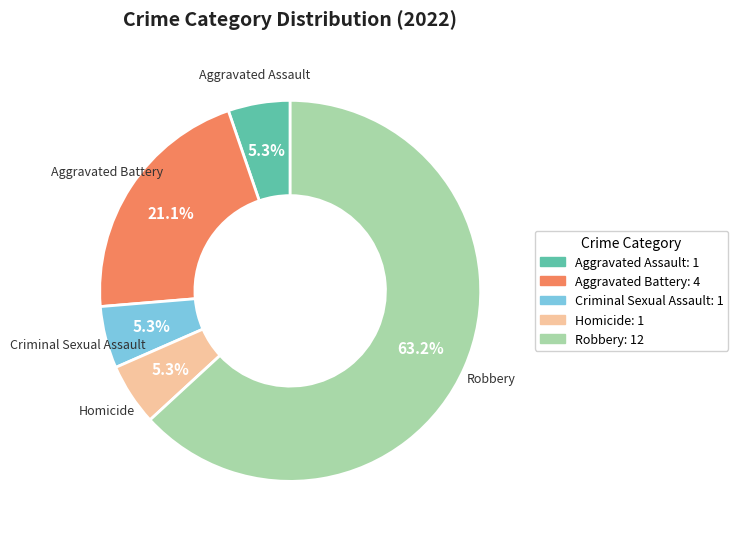

True or false: Homicide accounts for 5% of the total.

True